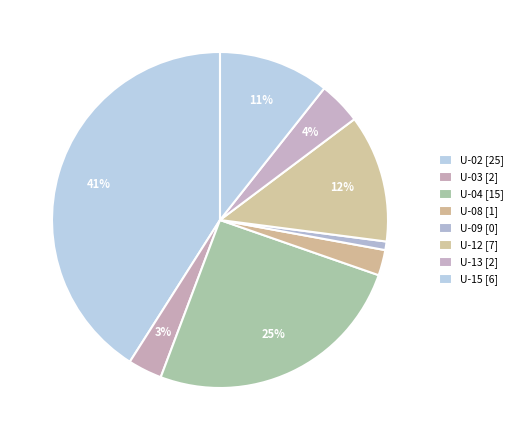

How many slices are in this pie chart?

8